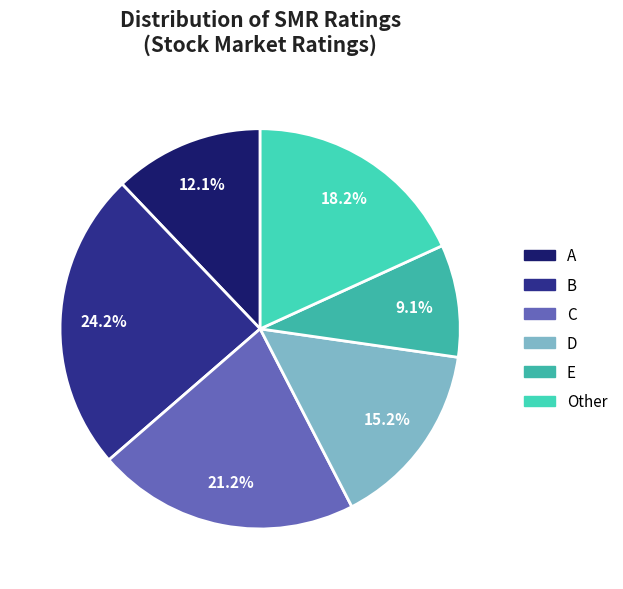

Which category has the smallest portion of the pie?

E